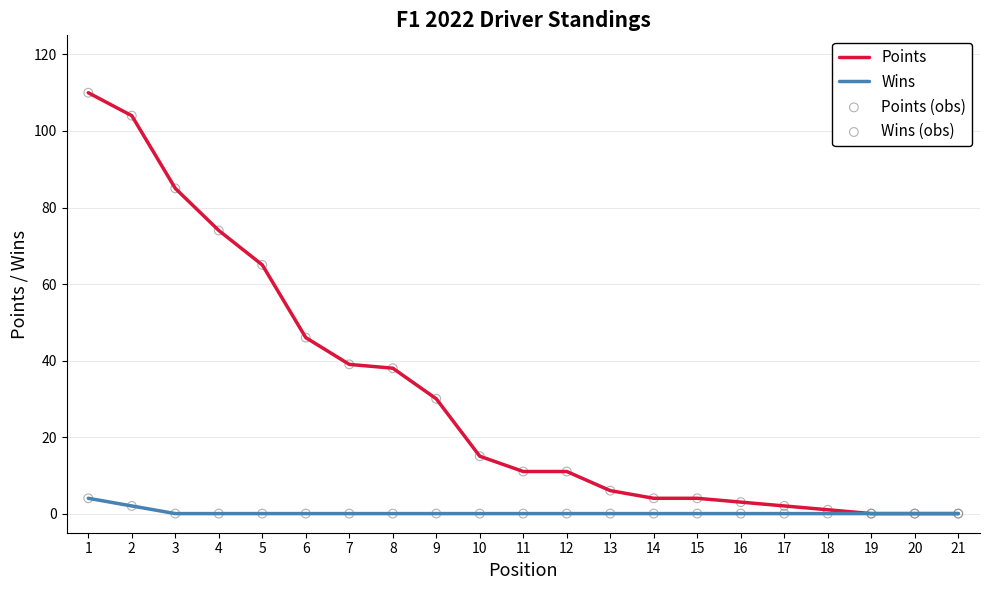

Which series has the widest spread of values?

Points